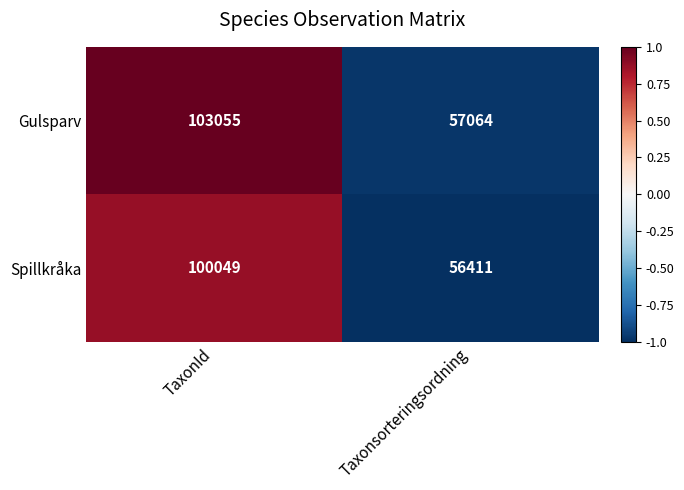

What is the maximum value for Gulsparv?

103055